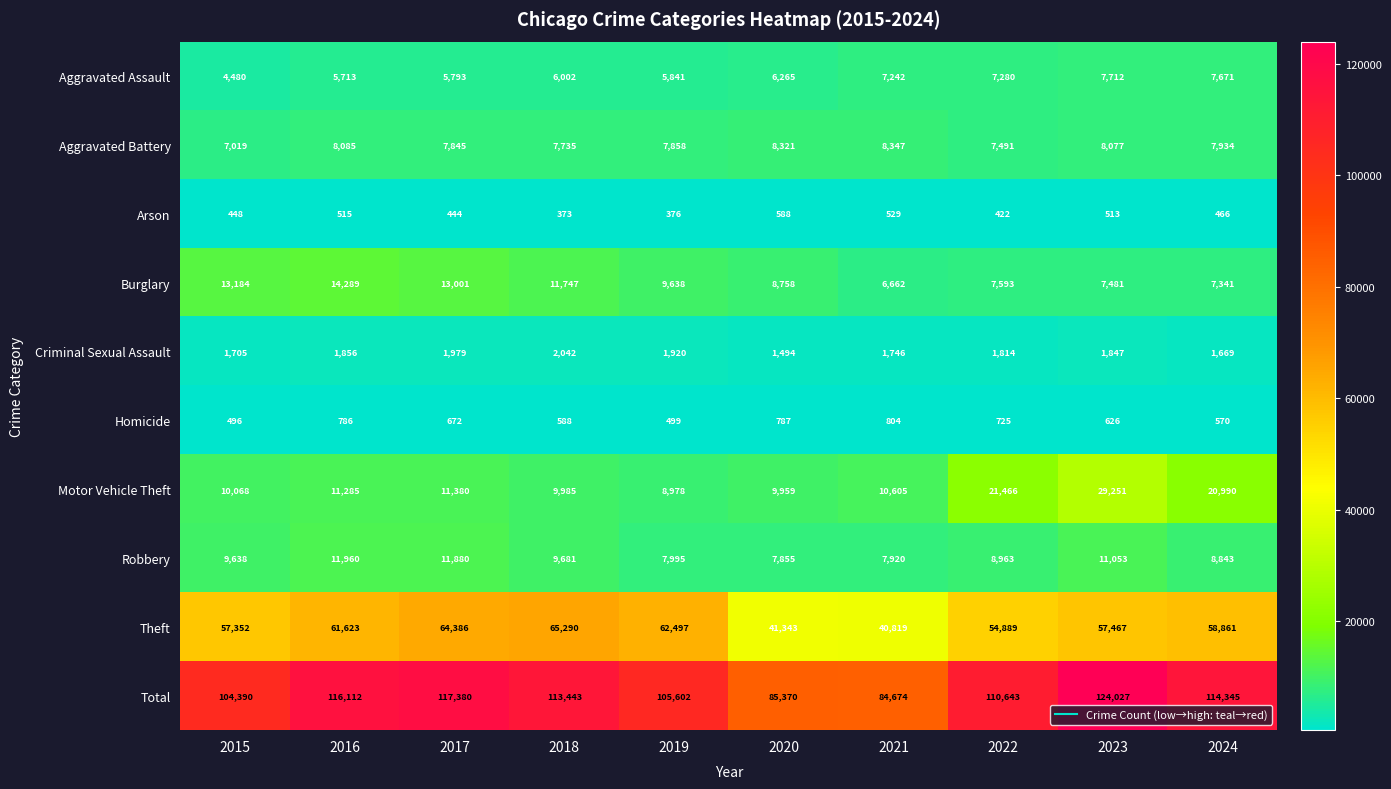

What is the difference between the second highest and minimum values in the Burglary series?

6522